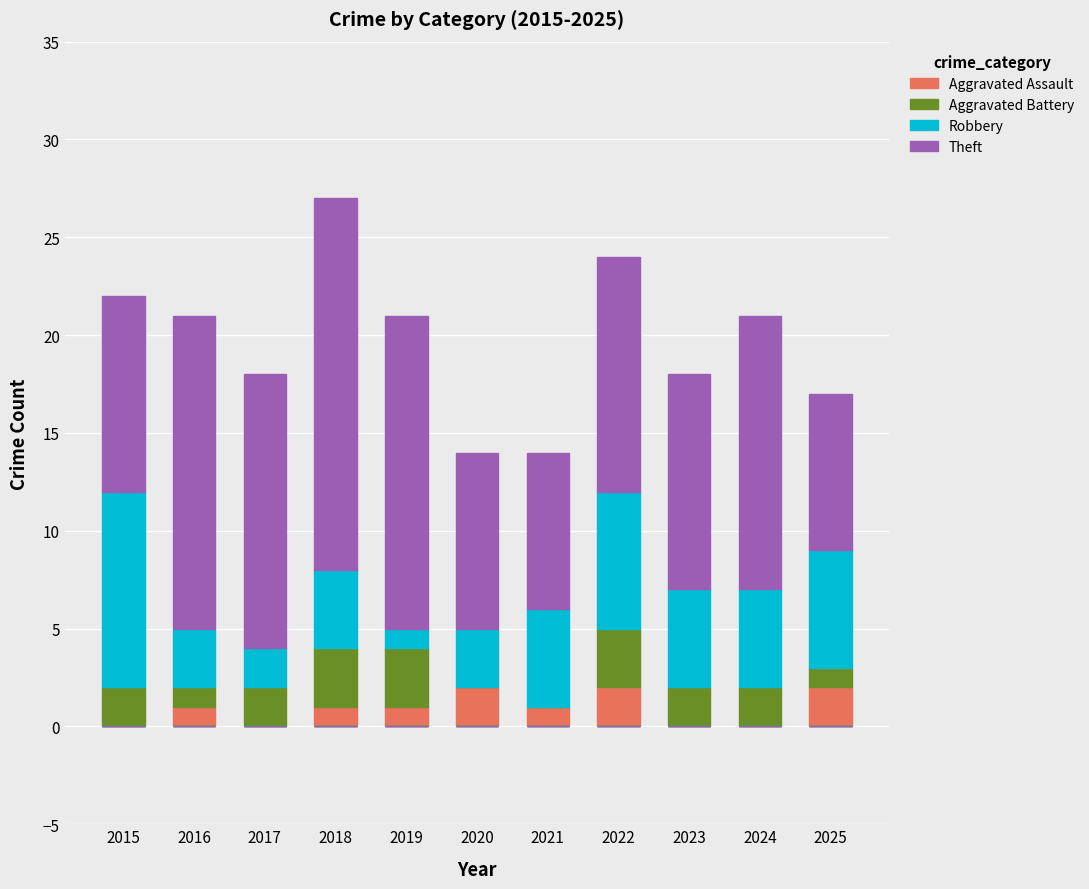

Are the bars grouped side by side (vs. stacked)?

No